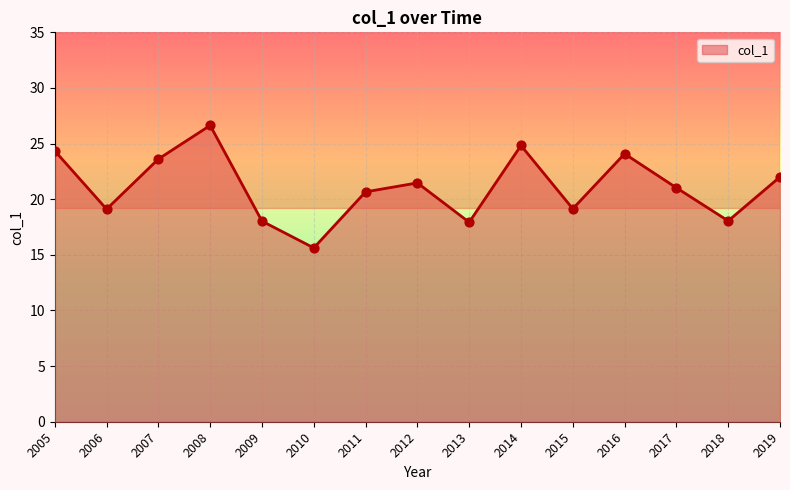

Which has a higher value, 2006 or 2008?

2008